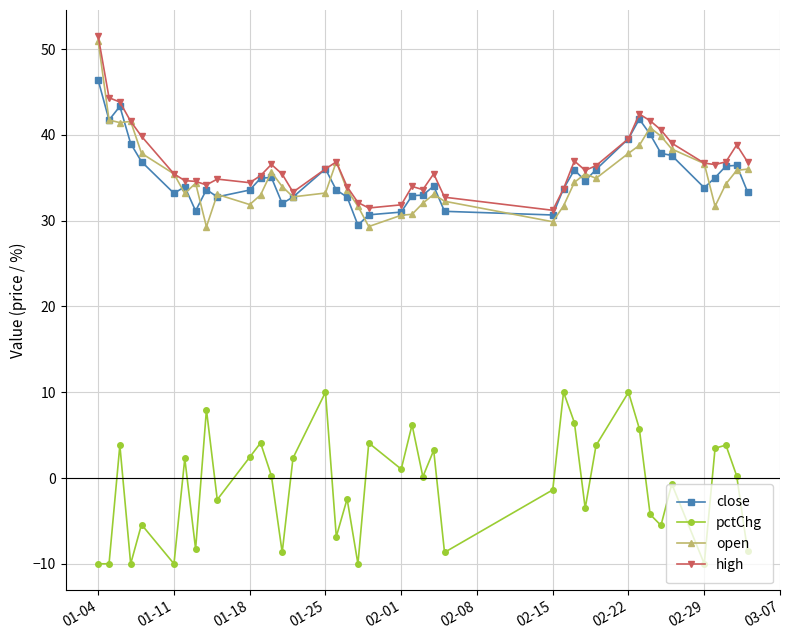

What is the value of the close point at the 14th from the left?

32.0